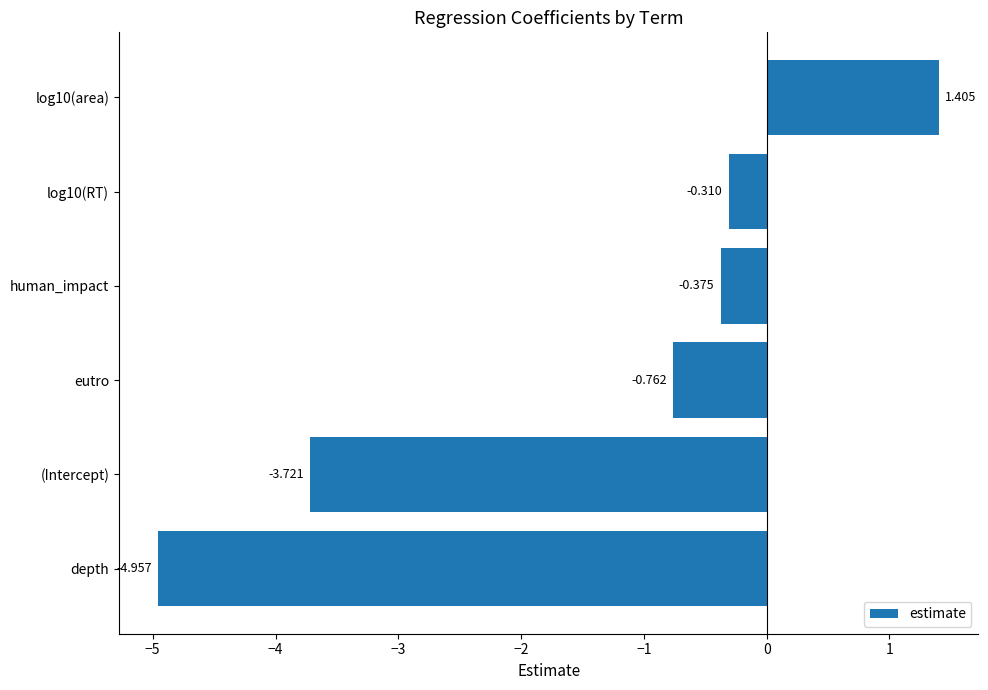

List the labels in order of value, smallest first.

depth, (Intercept), eutro, human_impact, log10(RT), log10(area)